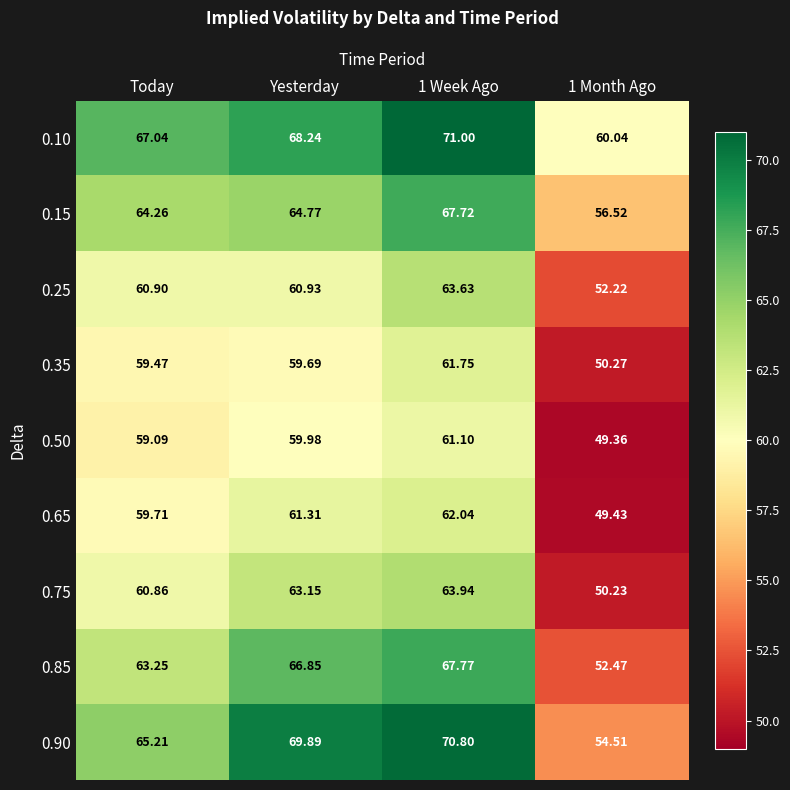

Where does the 0.35 series first go above 59?

Today